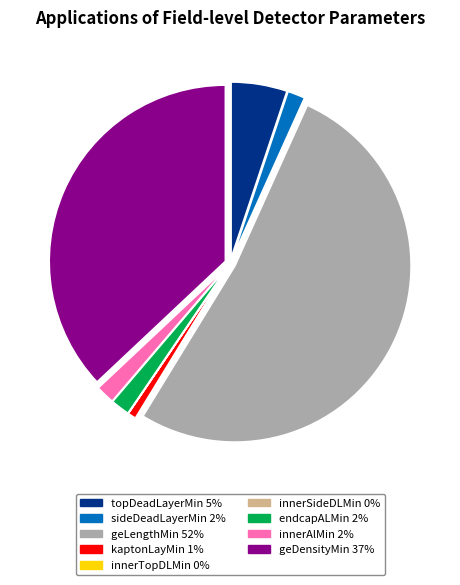

Between topDeadLayerMin 5% and kaptonLayMin 1%, which is larger?

topDeadLayerMin 5%